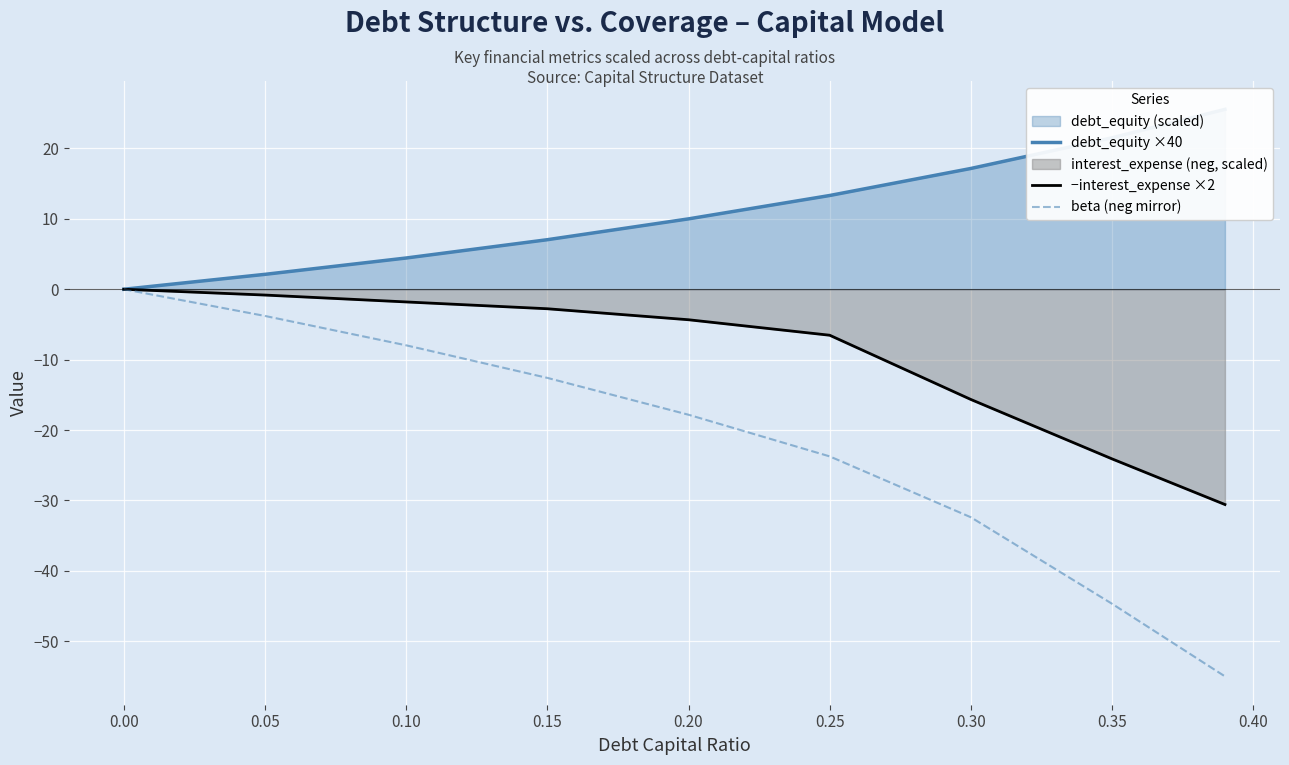

Which series has the largest range (max minus min)?

beta (neg mirror)